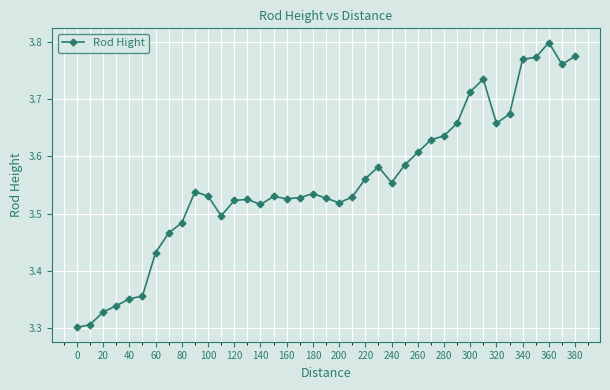

What is the difference between the maximum and minimum values?

0.5